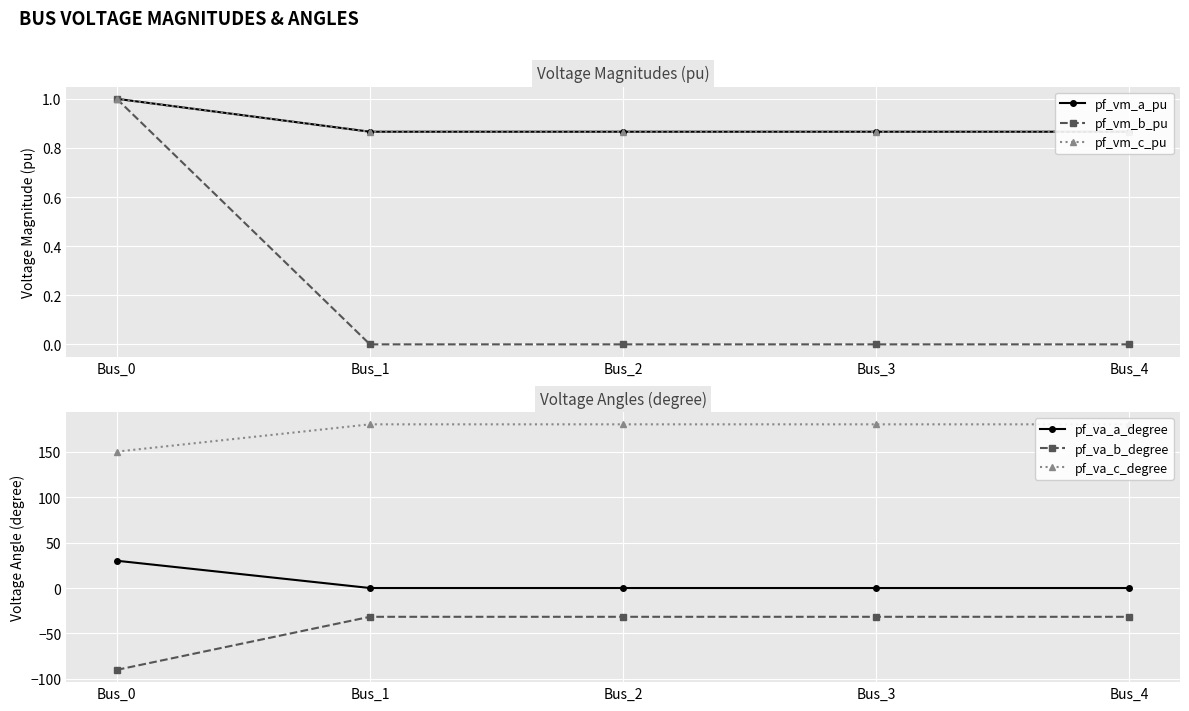

At how many categories does at least one series exceed -64?

5